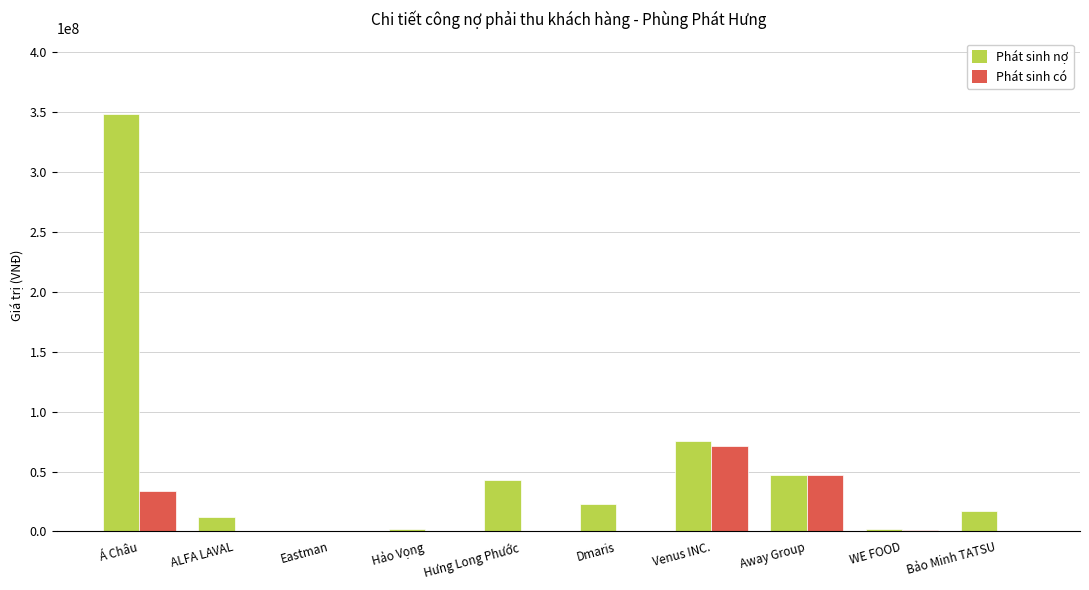

What is the difference between the Phát sinh nợ values at Away Group and ALFA LAVAL?

35309450